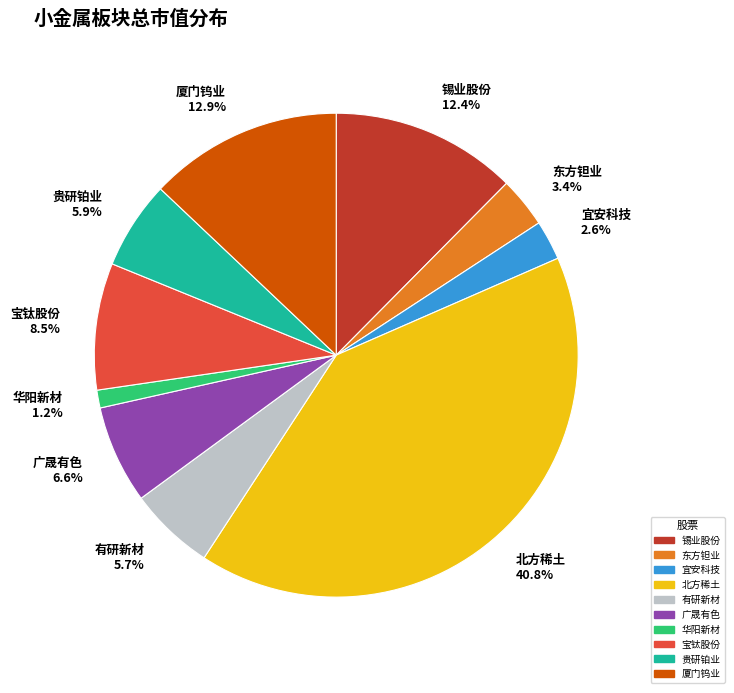

Which slice is the largest?

北方稀土 40.8%